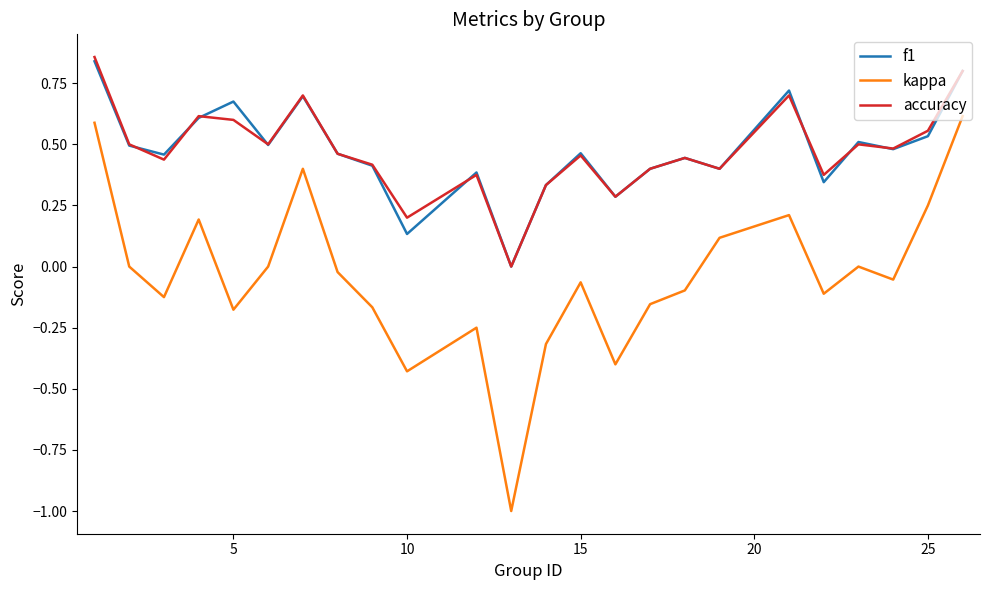

True or false: f1 and kappa intersect in this chart.

False